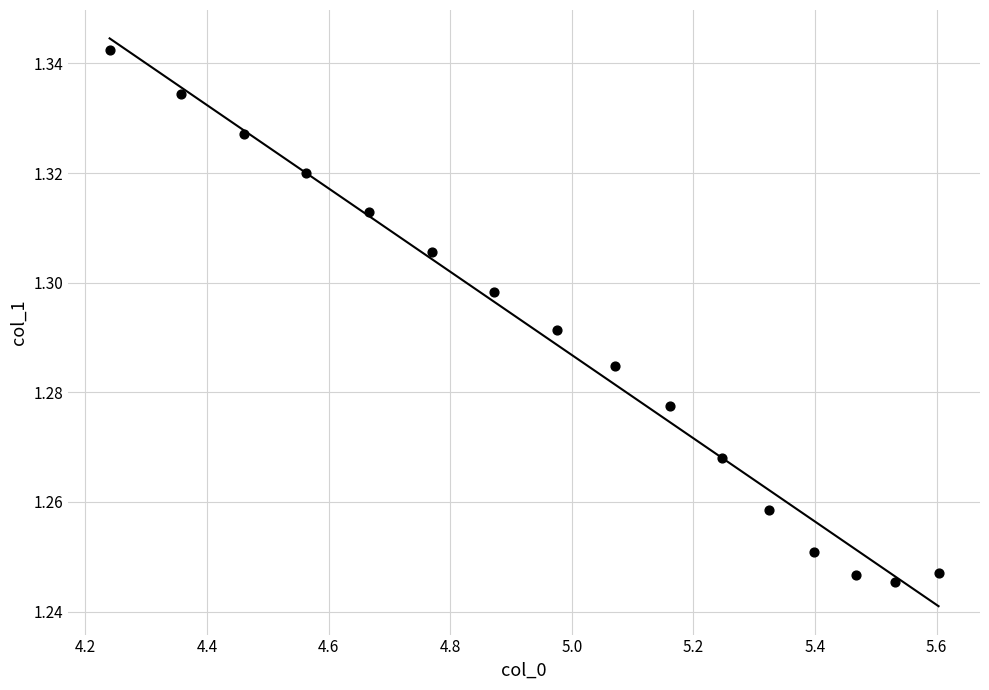

How many points are shown in the scatter plot?

16